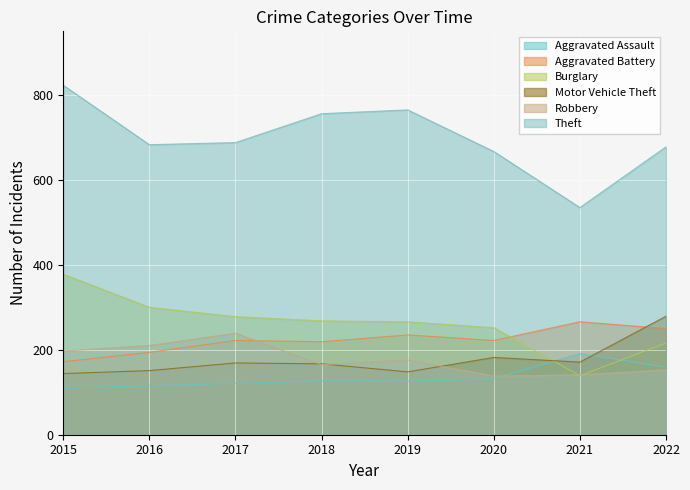

What is the value of the Aggravated Assault point at the 6th from the left?

132